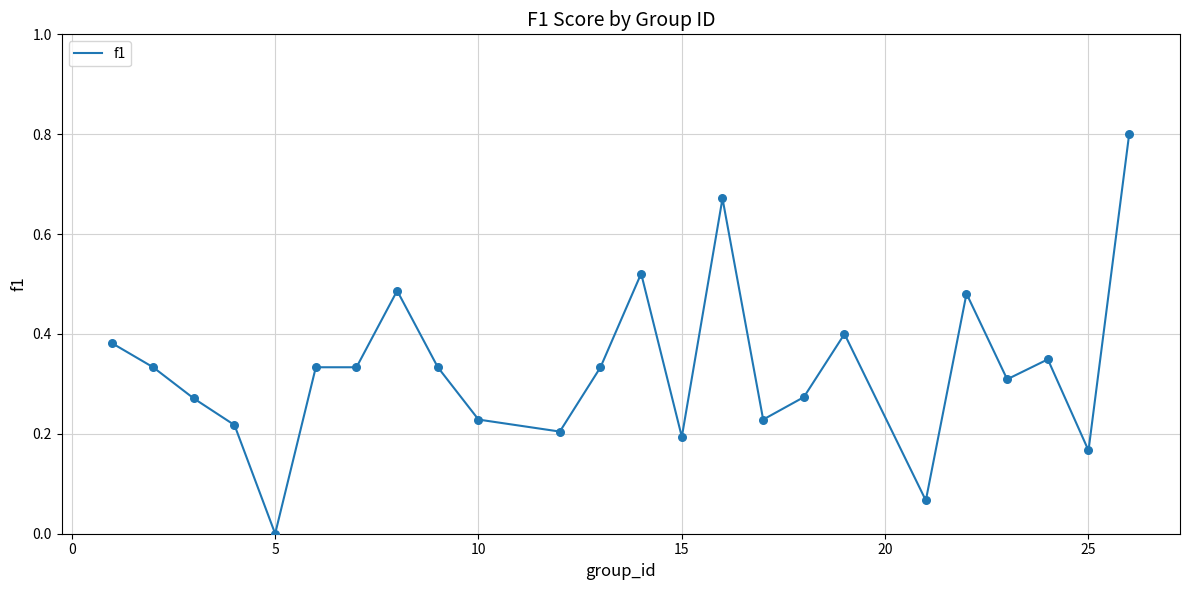

What is the difference between the maximum and minimum values?

0.8